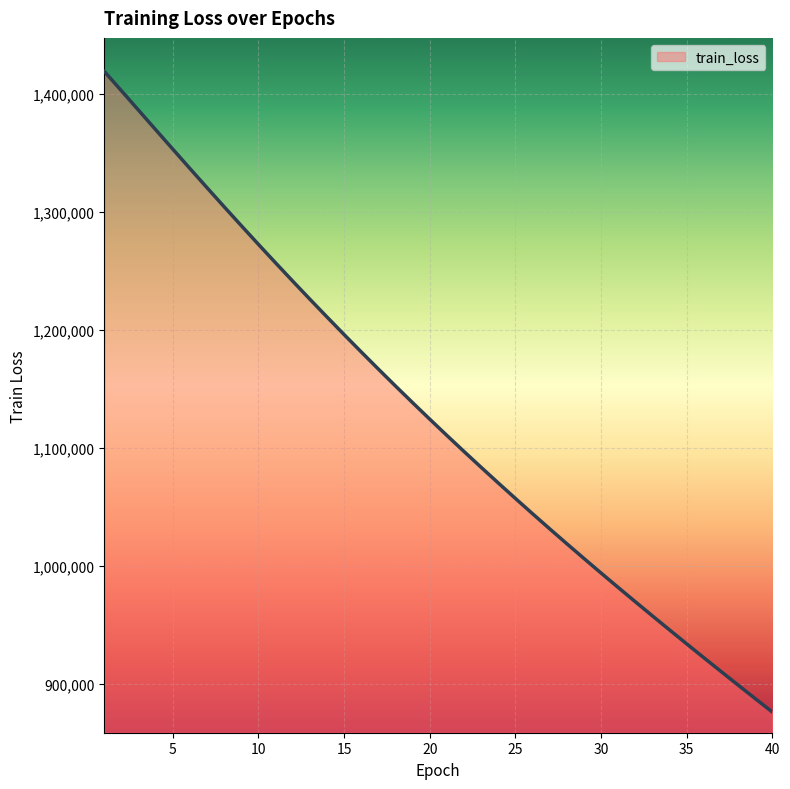

What is the difference between the maximum and minimum values?

542656.2